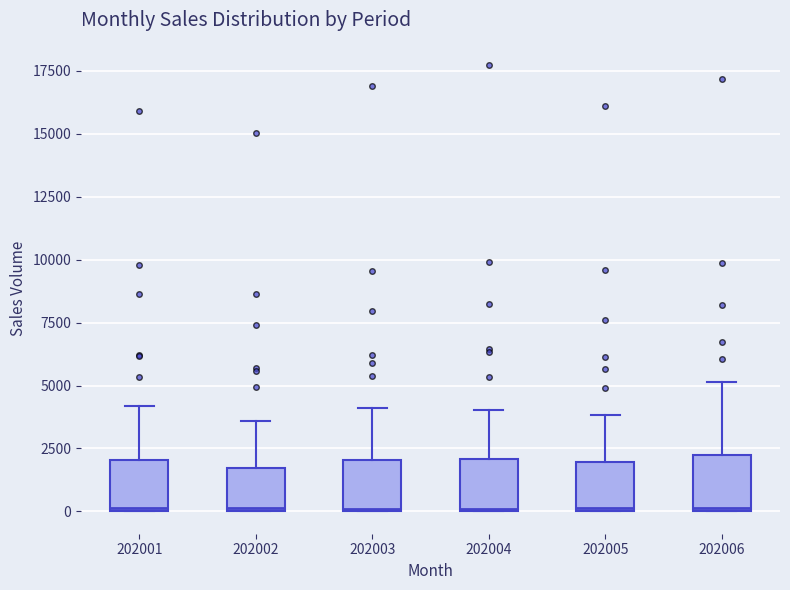

Where does the upper whisker of the box at x = 202001 end on the y-axis? The values are not printed on the chart, so give them approximately, as read against the axis.

4000